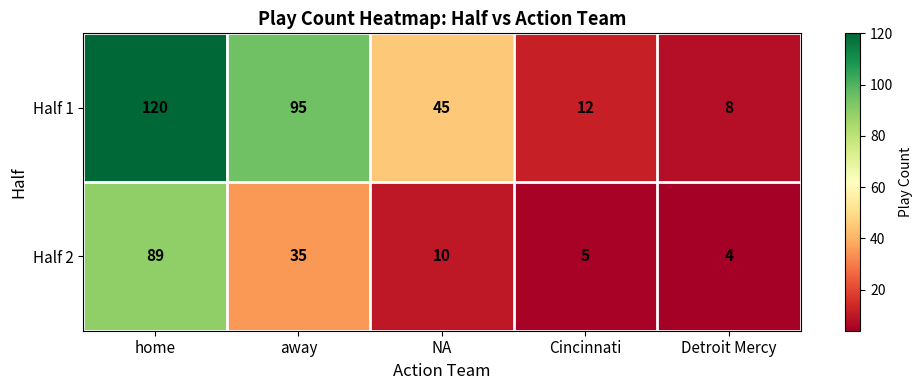

What is the difference between the maximum and minimum values in the Half 1 series?

112